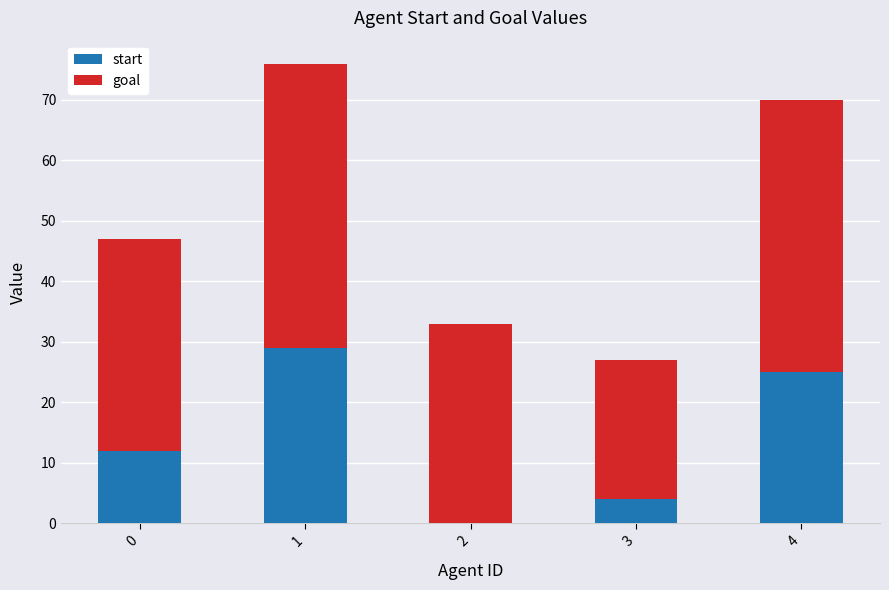

The start series shows 10 at 2. True or false?

False